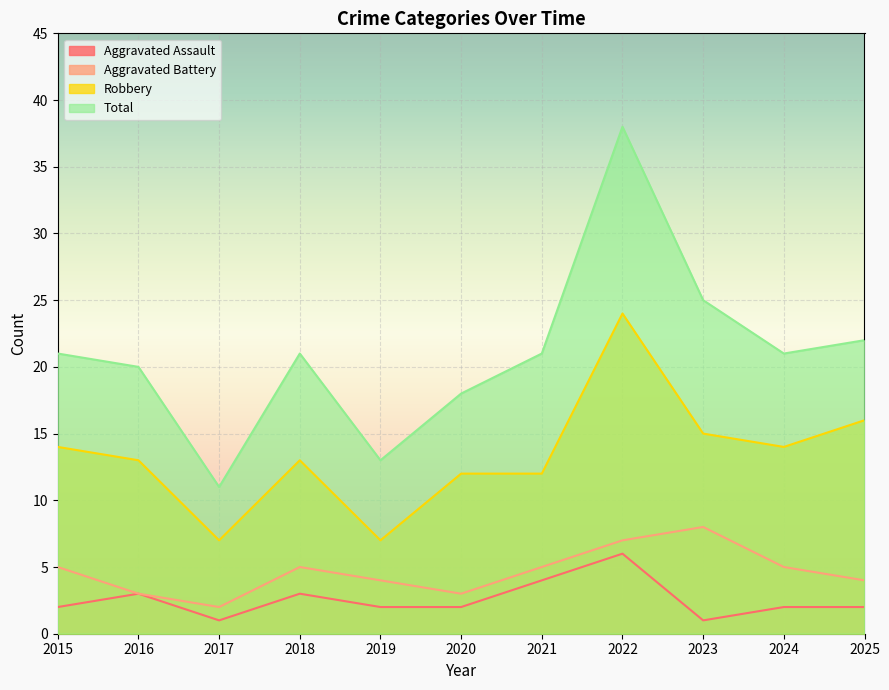

Between 2016 and 2023, which is larger?

2016